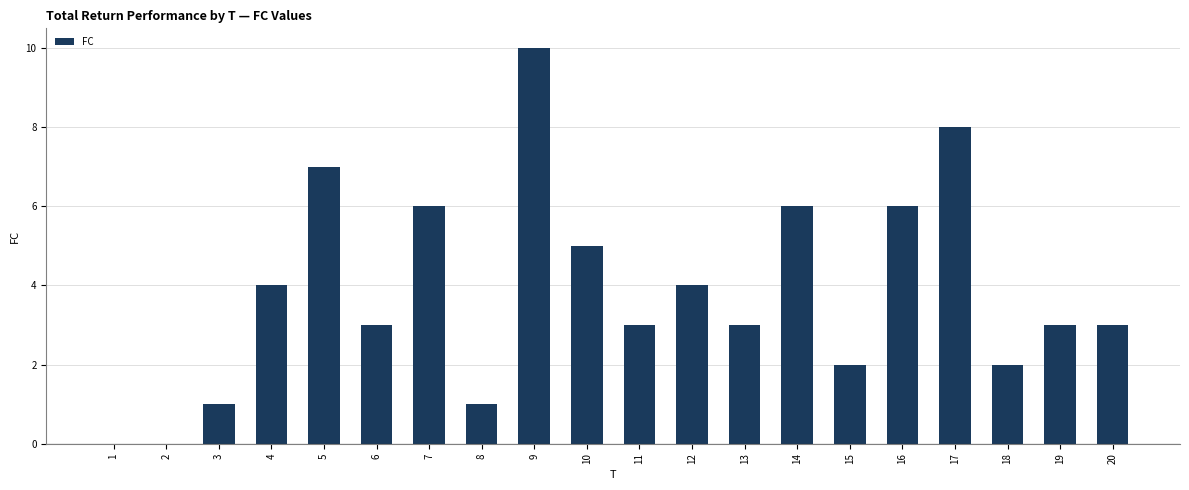

What is the sum of all values?

77